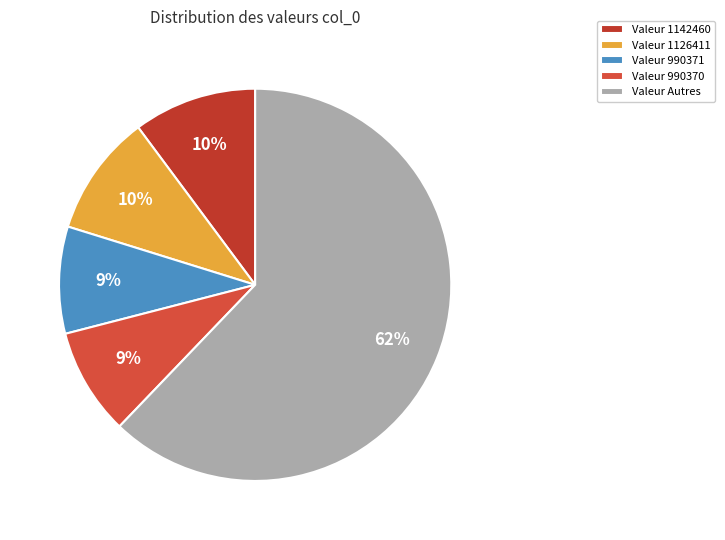

Is there any slice that represents more than half of the pie?

Yes